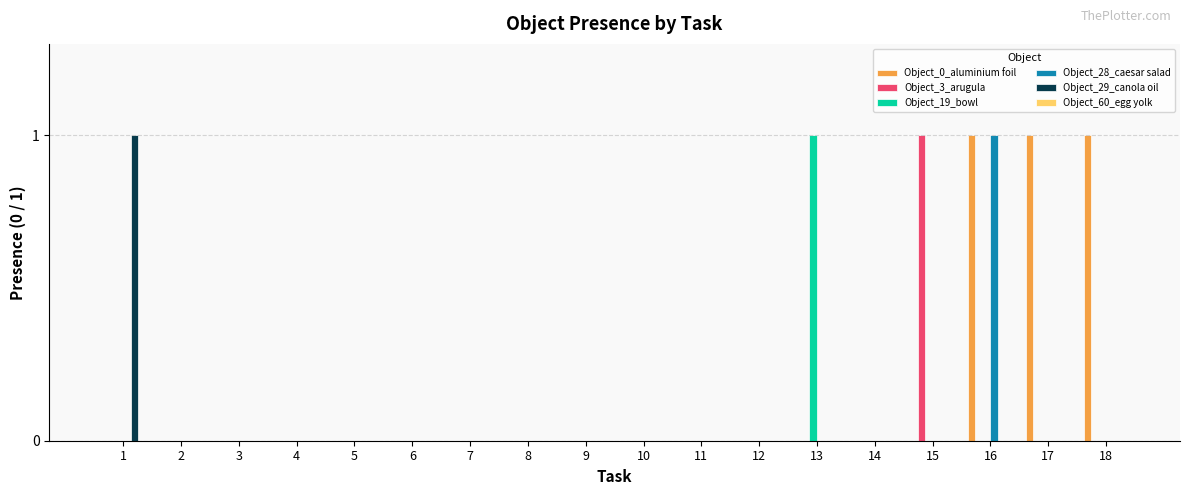

At which category is the sum across all series the highest?

16